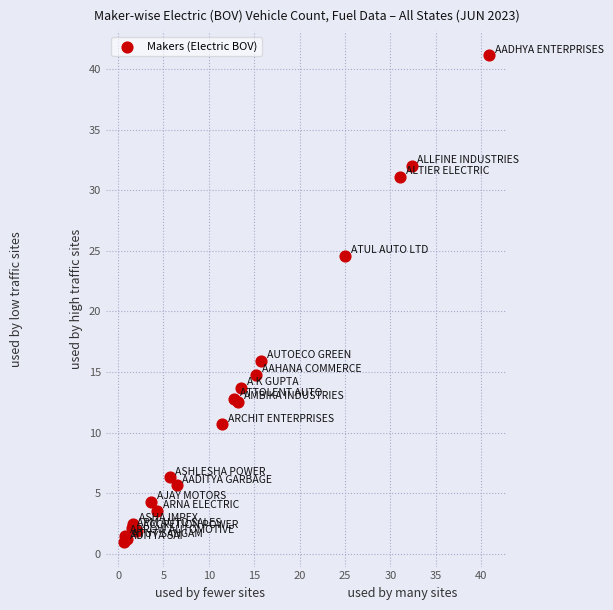

What Y value in the scatter plot is closest to 21?

24.6